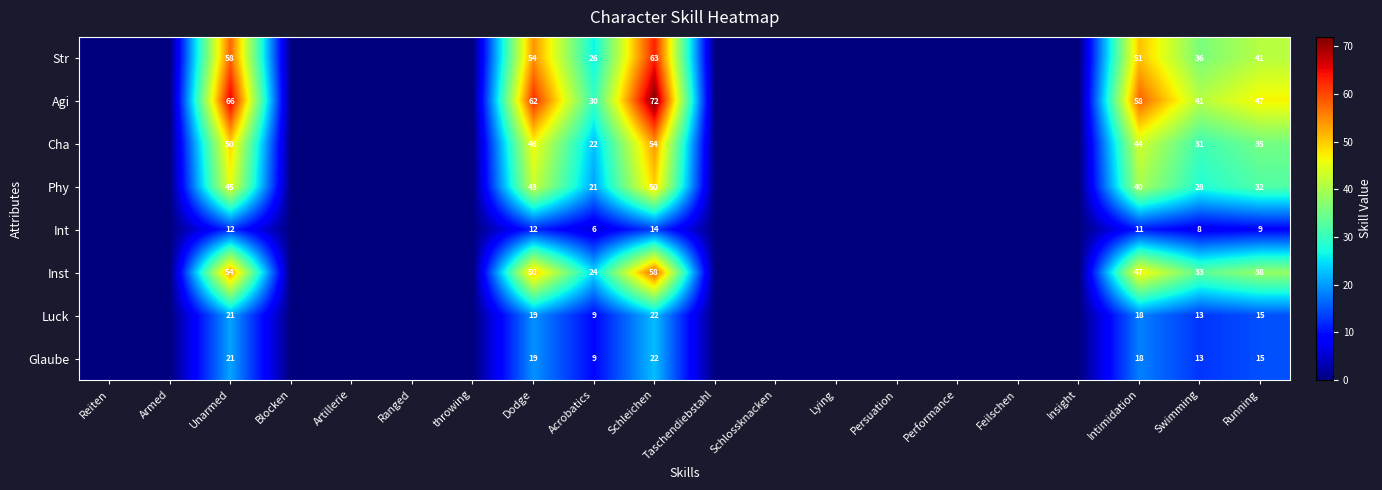

What is the spread (max minus min) of values at Dodge?

50